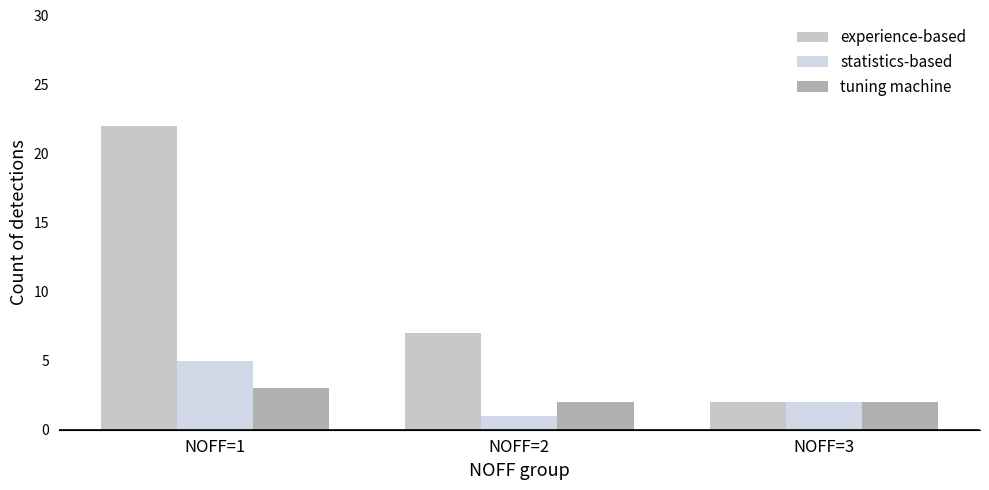

The experience-based series shows 4 at NOFF=2. True or false?

False